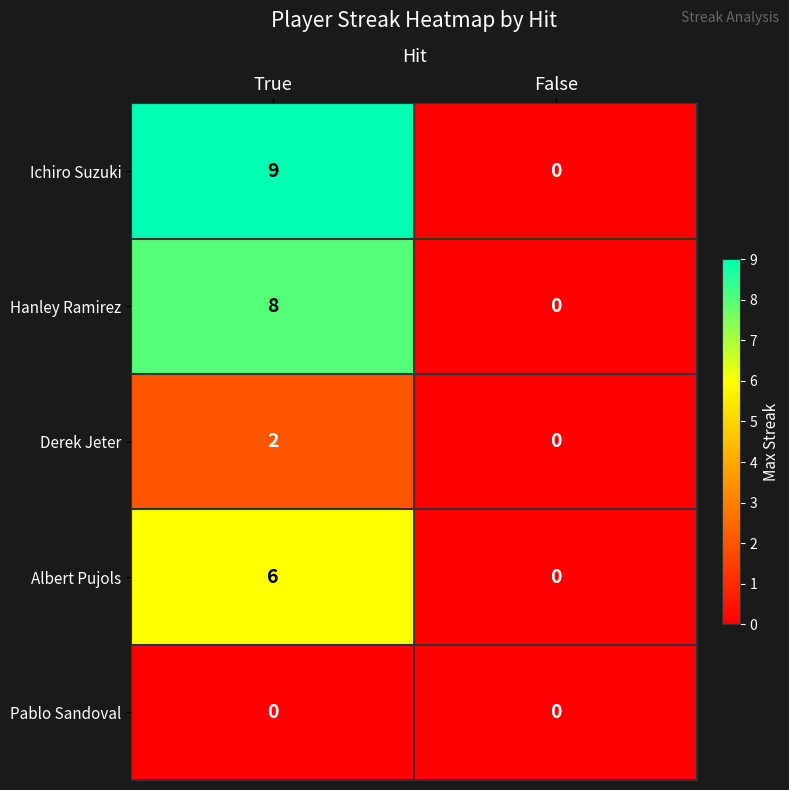

At which label is Ichiro Suzuki closest to 4?

False